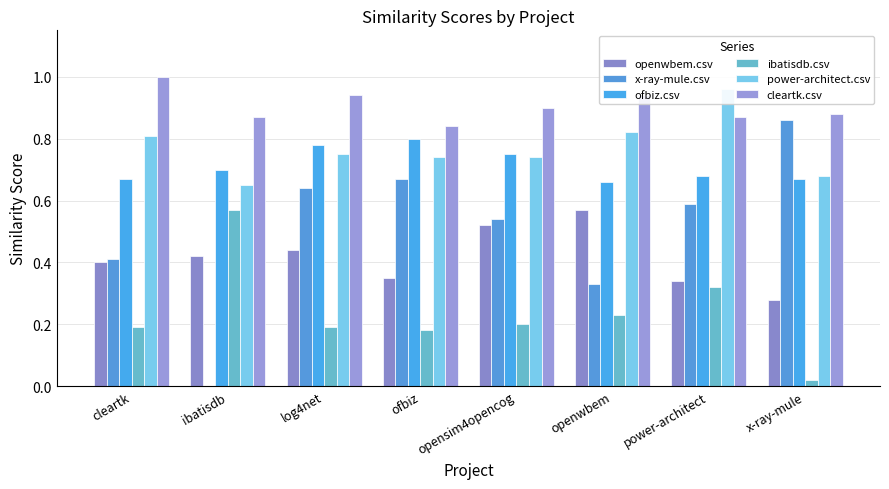

Which category has the lowest value in the power-architect.csv series?

ibatisdb